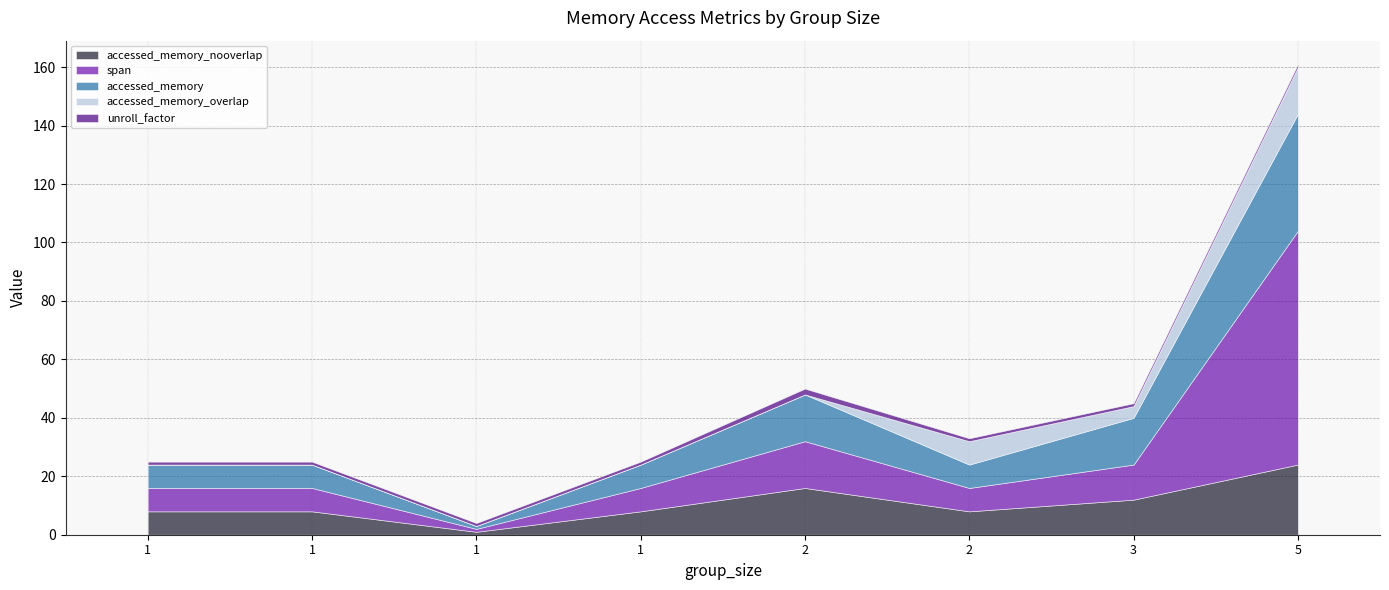

What is the average value of the accessed_memory_overlap series?

4